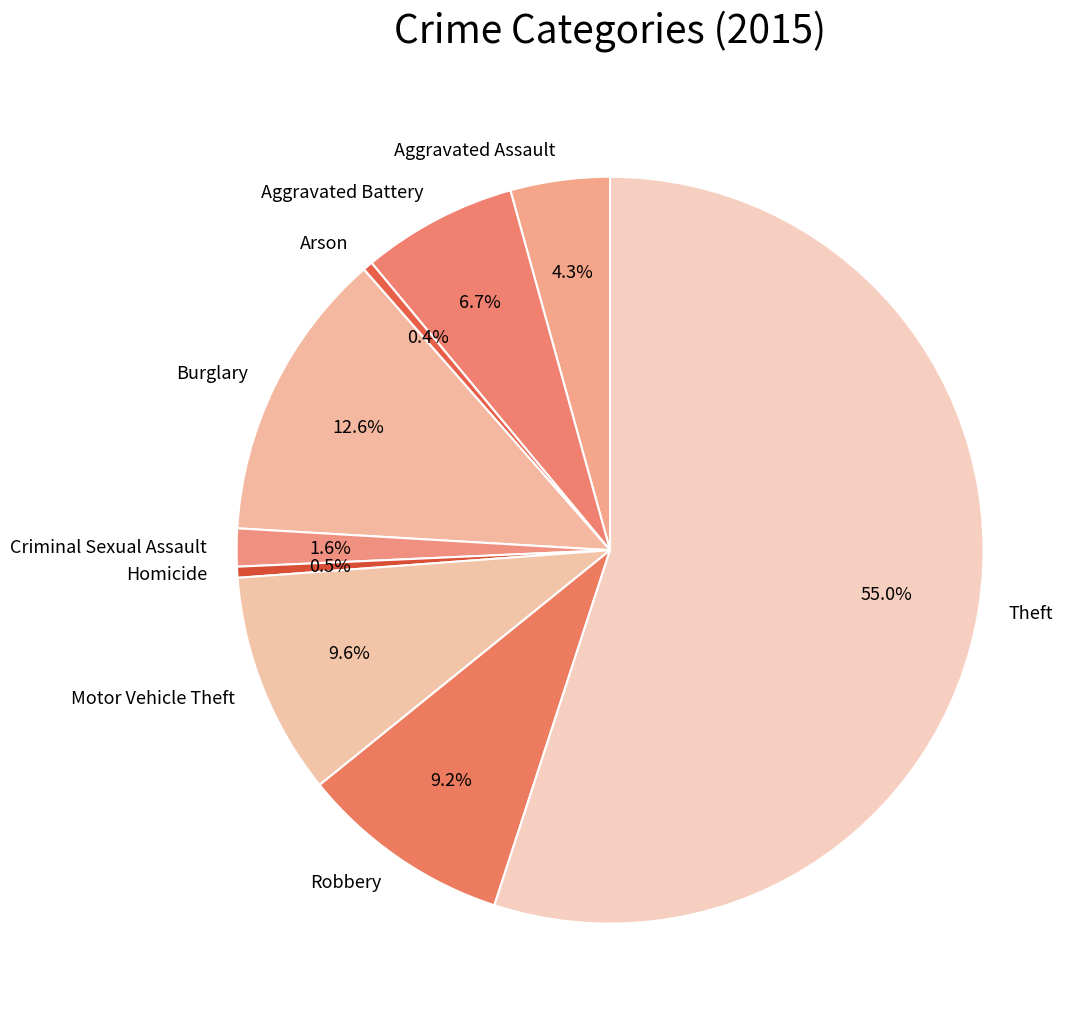

What is the largest slice in the pie chart?

Theft